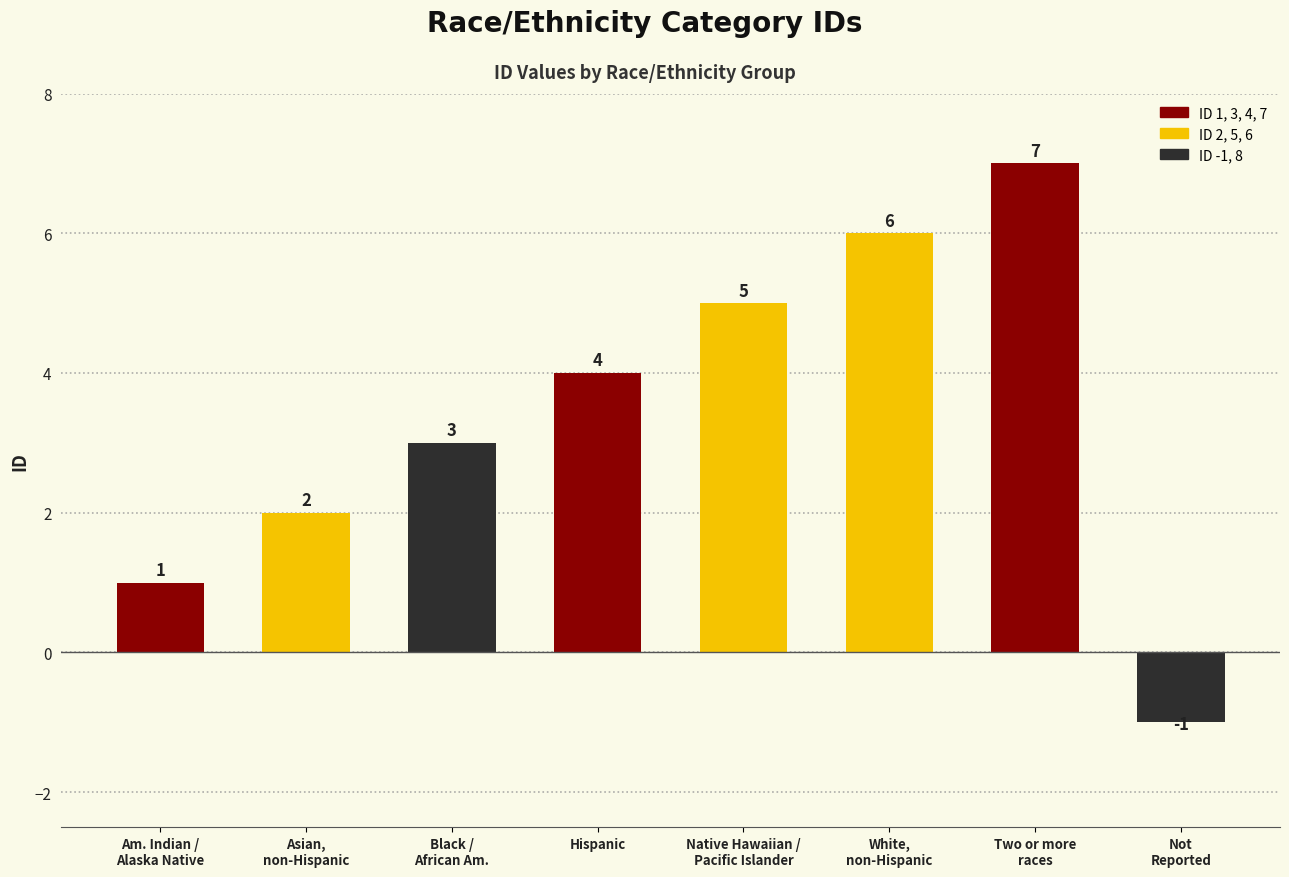

Rank the categories by value from lowest to highest.

Not
Reported, Am. Indian /
Alaska Native, Asian,
non-Hispanic, Black /
African Am., Hispanic, Native Hawaiian /
Pacific Islander, White,
non-Hispanic, Two or more
races